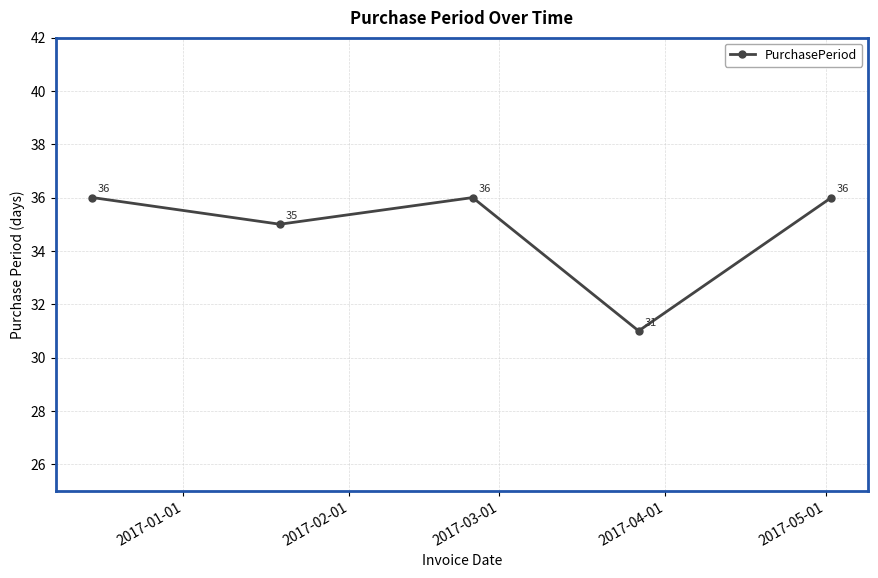

How many values are below 36?

2